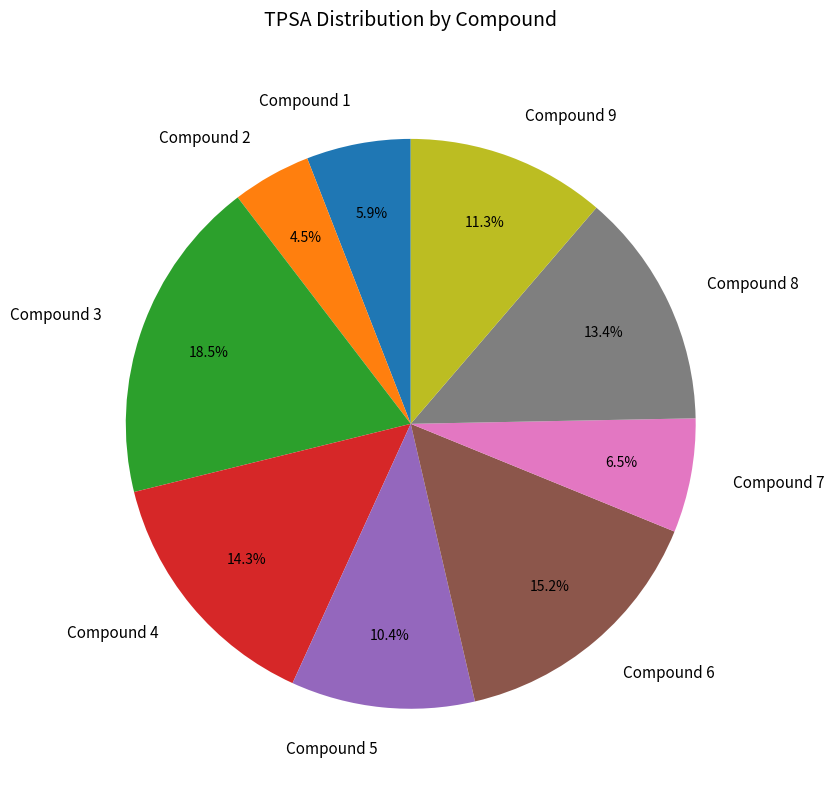

Between Compound 4 and Compound 3, which is larger?

Compound 3